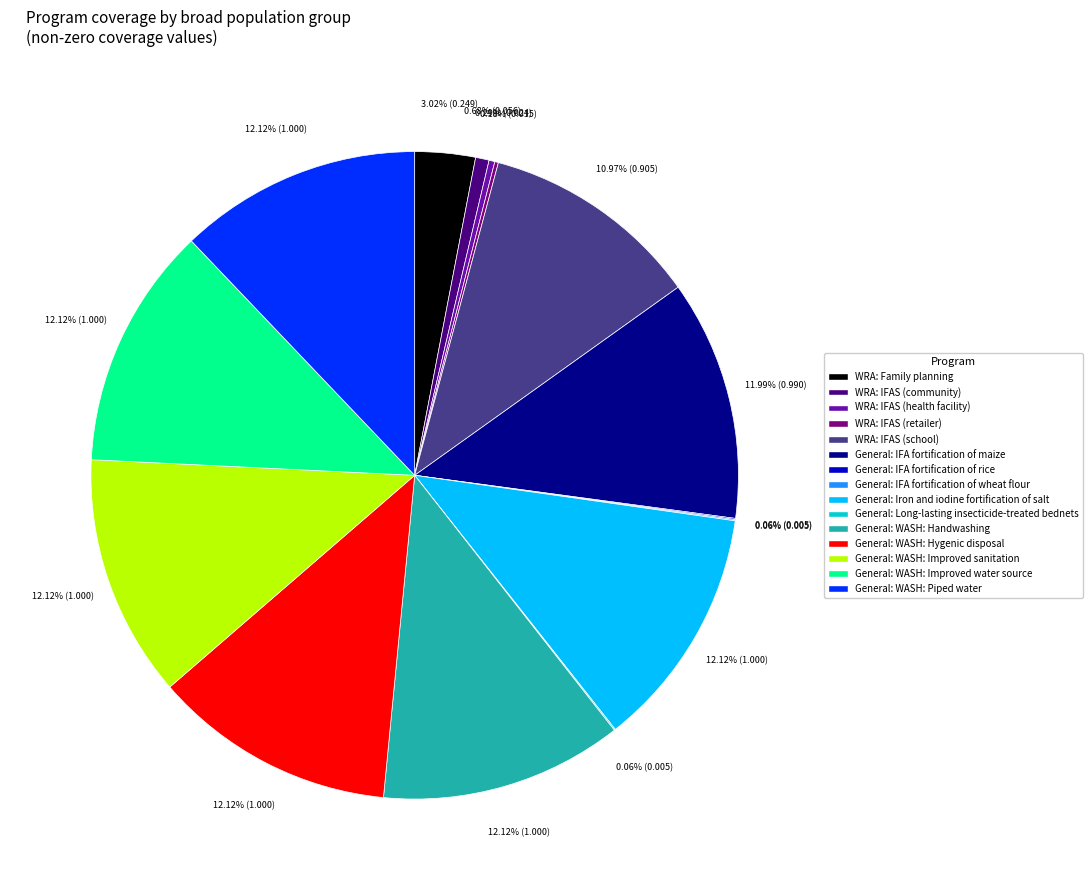

Is General: WASH: Piped water the majority of the pie?

No